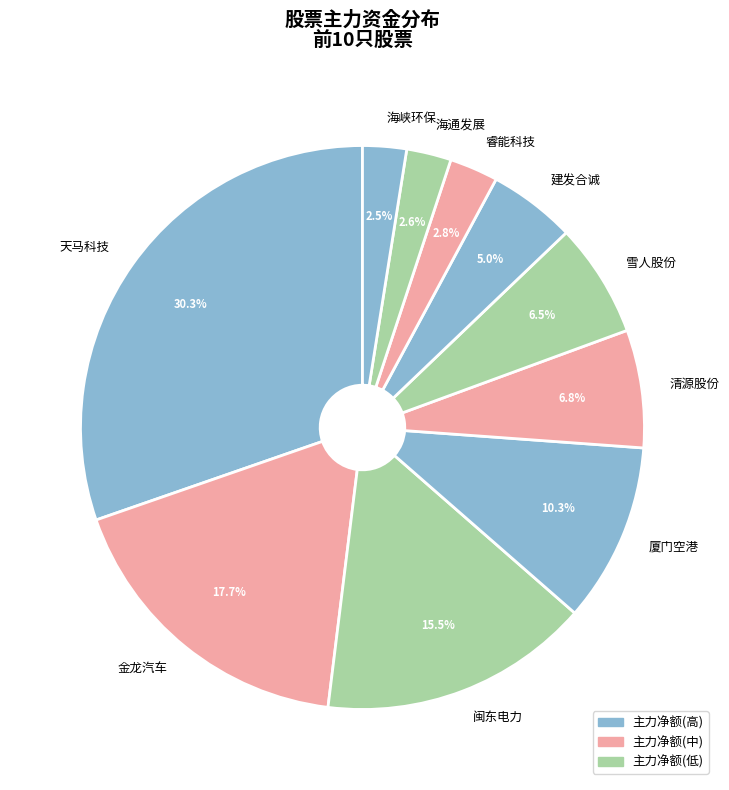

Is there a majority slice in this chart?

No